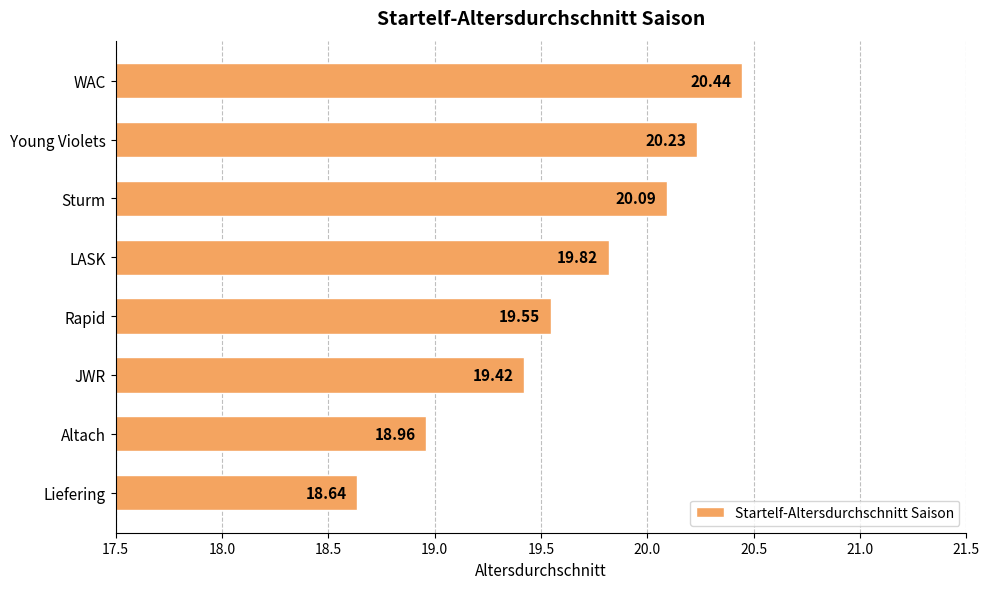

What is the sum of all values?

157.1